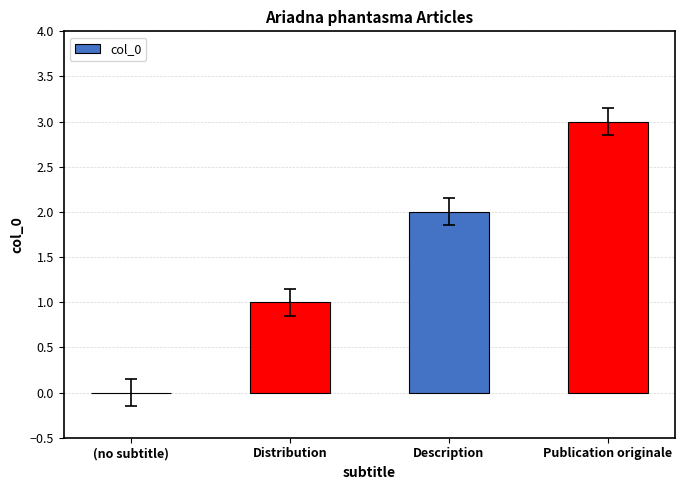

What is the sum of all values?

6